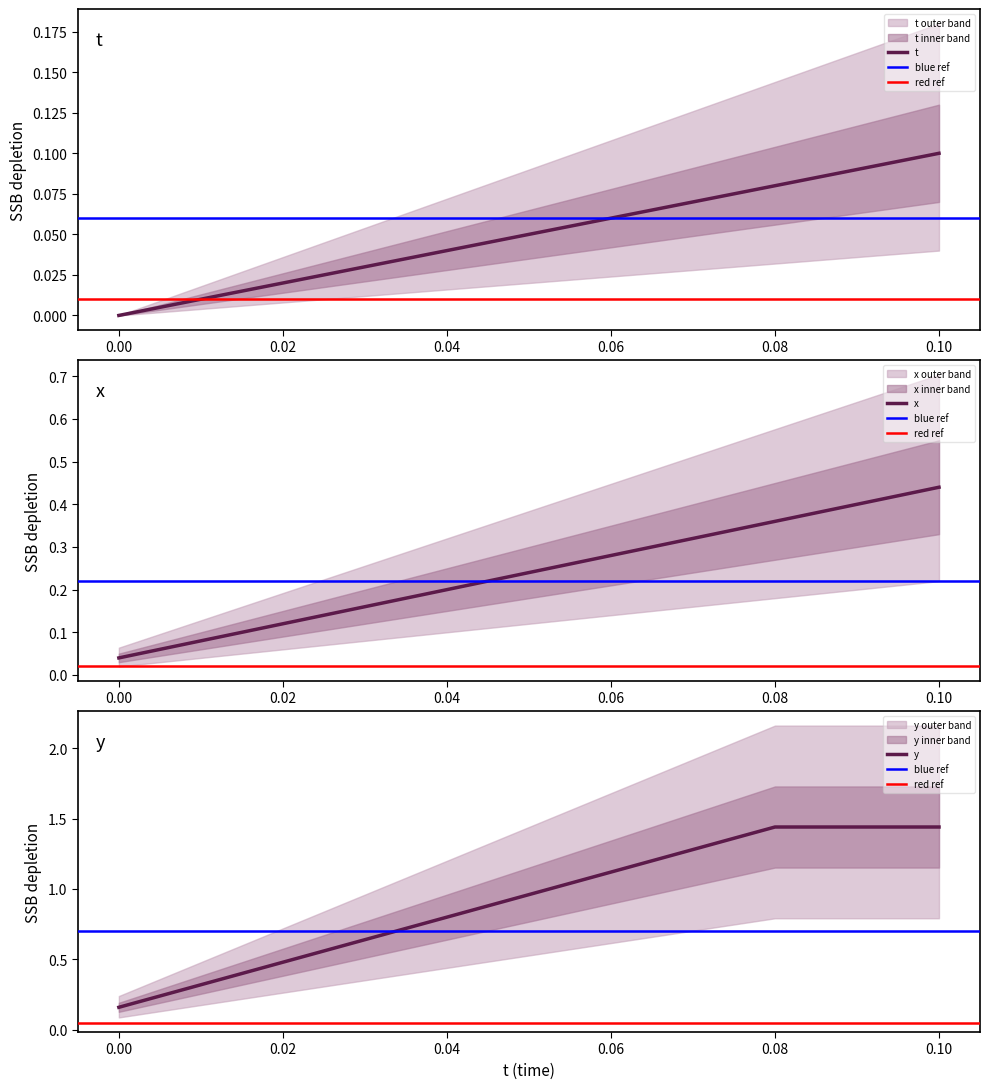

What is the sum of all t values?

0.6